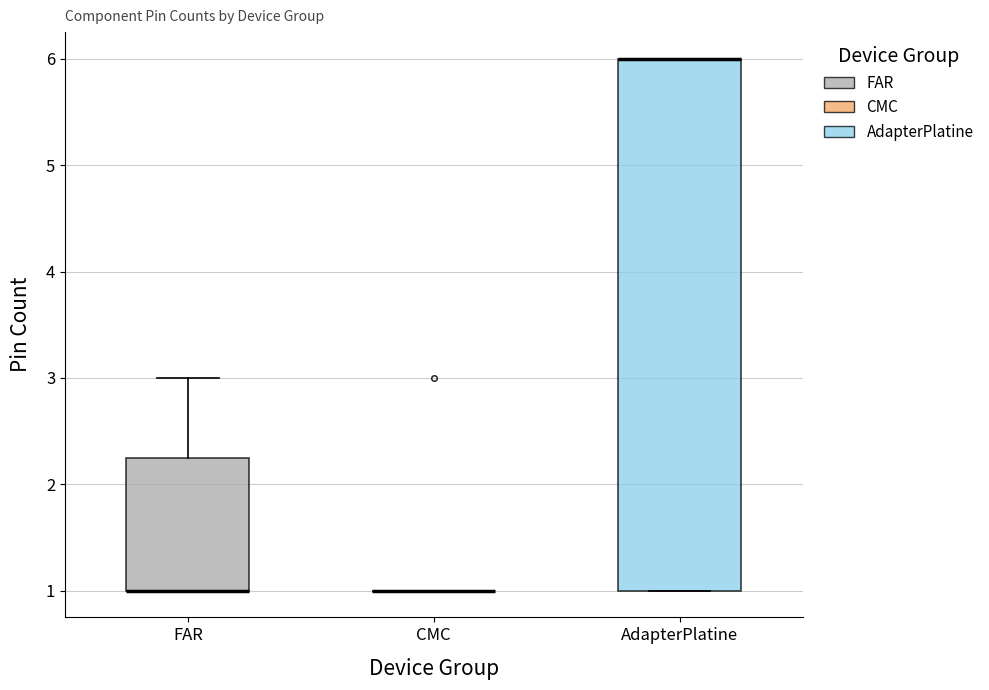

Reading left to right, read every box against the y-axis: the position of its median line, the range the box covers, and the ends of its whiskers. The values are not printed on the chart, so give them approximately, as read against the axis.

FAR: median 1.0 (drawn on the box's lower edge), box 1.0 to 2.3, whiskers 1.0 to 3.0
CMC: box collapsed to a line at 1.0, whiskers 1.0 to 1.0
AdapterPlatine: median 6.0 (drawn on the box's upper edge), box 1.0 to 6.0, whiskers 1.0 to 6.0